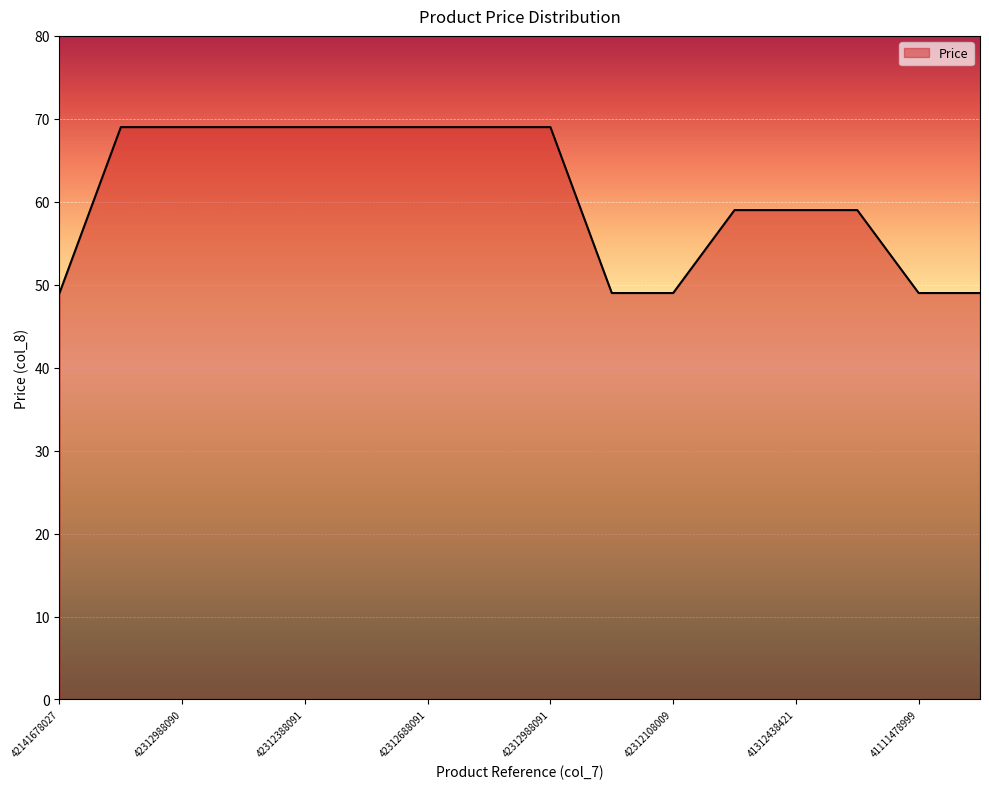

What is the minimum value shown in the chart?

49